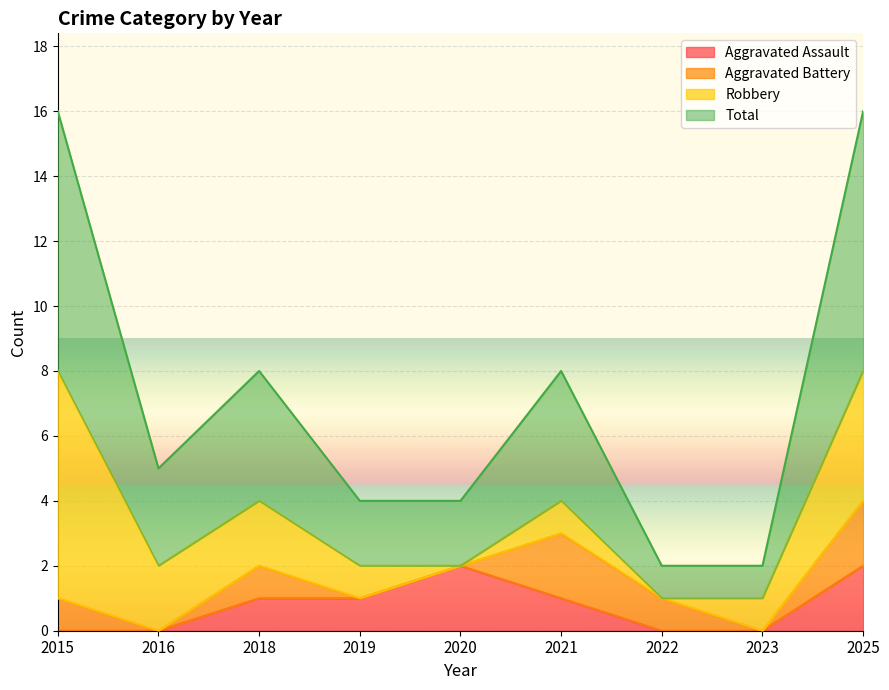

What are all the series names shown in the legend?

Aggravated Assault, Aggravated Battery, Robbery, Total